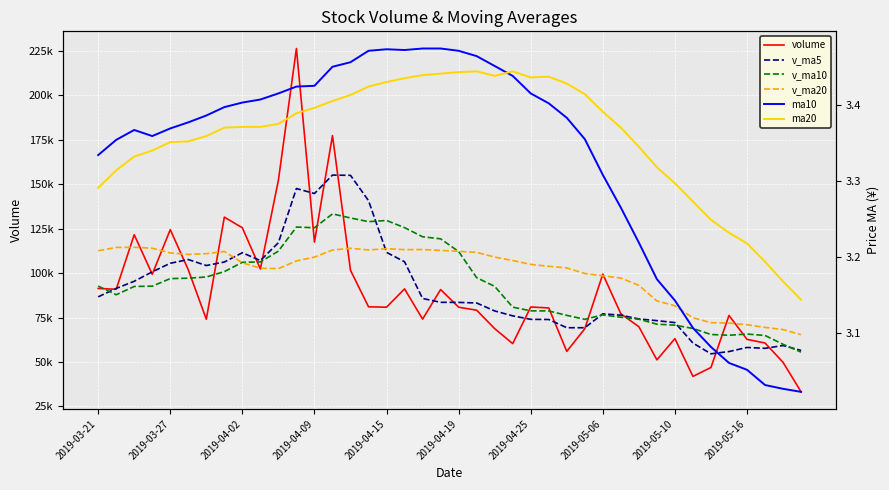

What is the difference between the highest and lowest values at 11?

226360.3